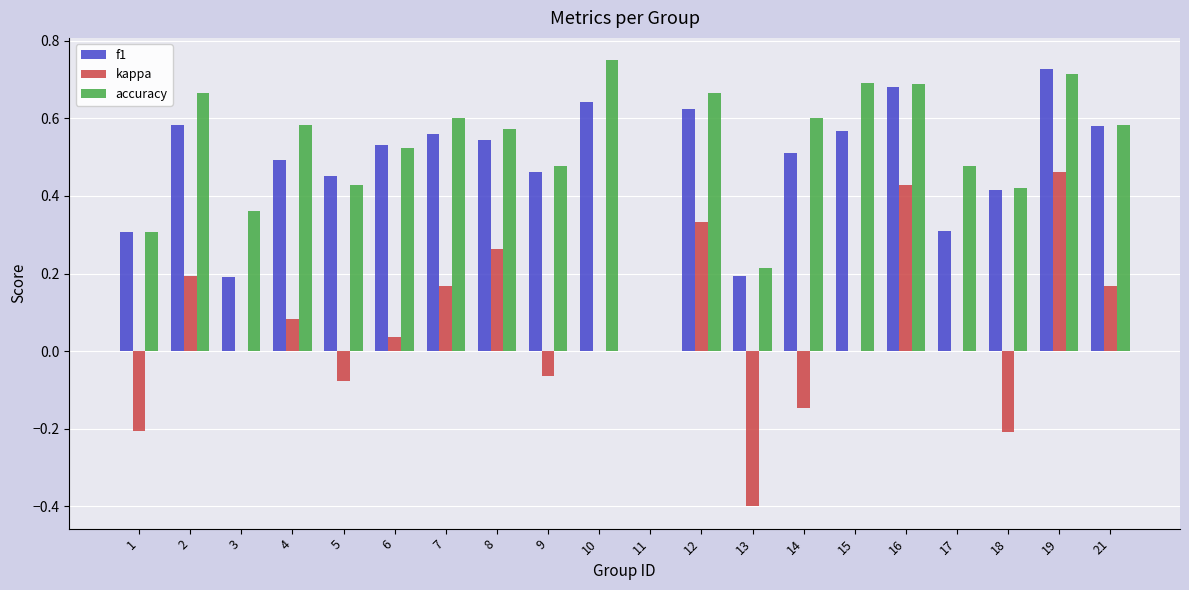

Which category has the highest value in the f1 series?

19